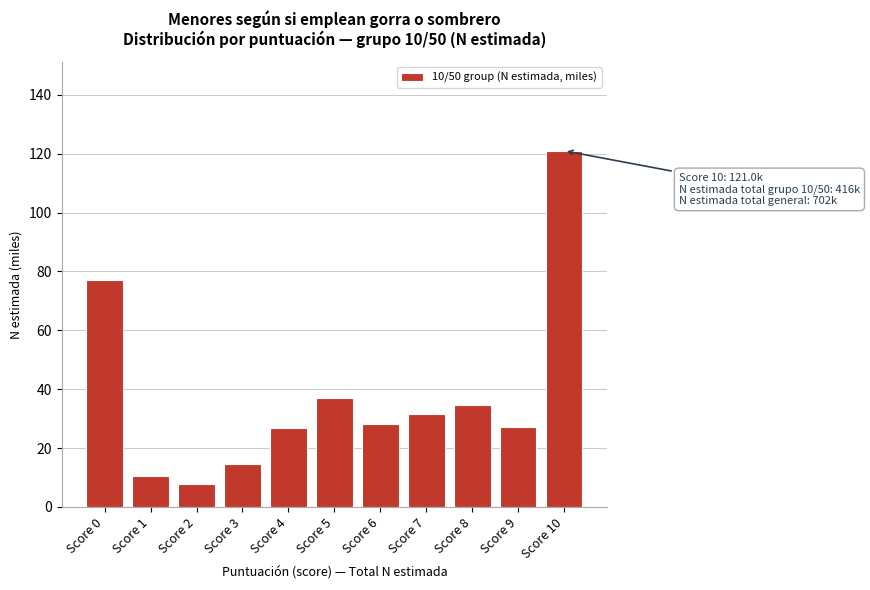

What is the smallest value displayed?

7.9